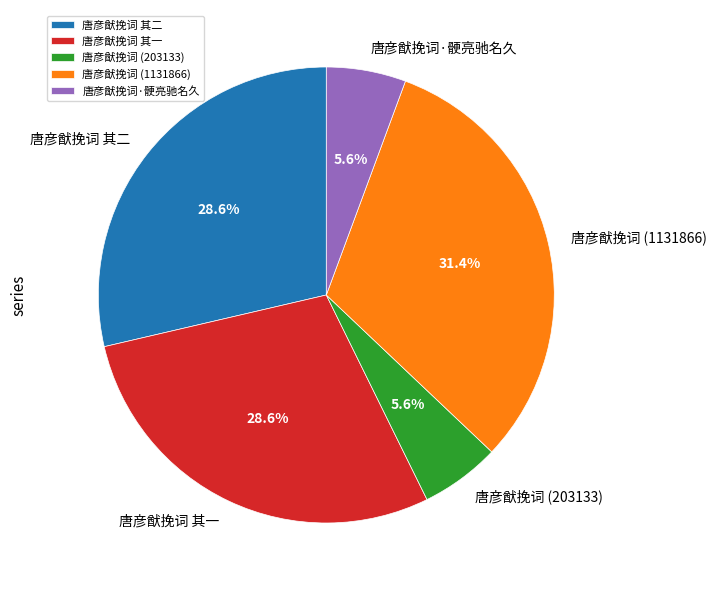

What is the largest slice in the pie chart?

唐彦猷挽词 (1131866)